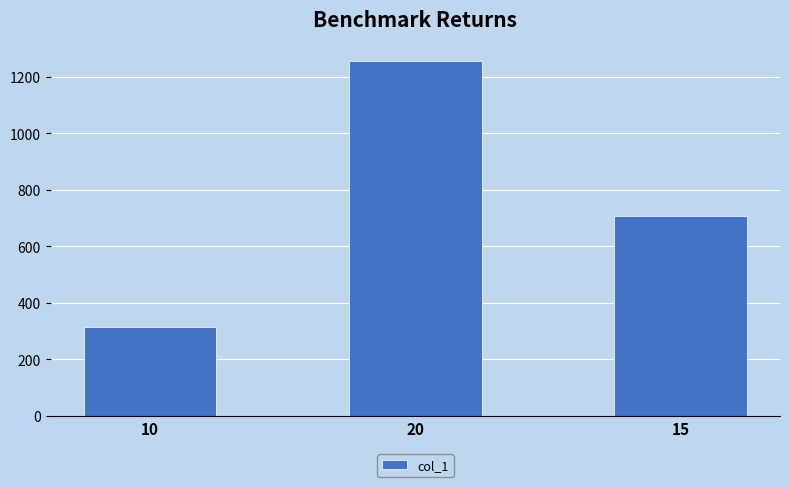

Between 20 and 15, which is larger?

20